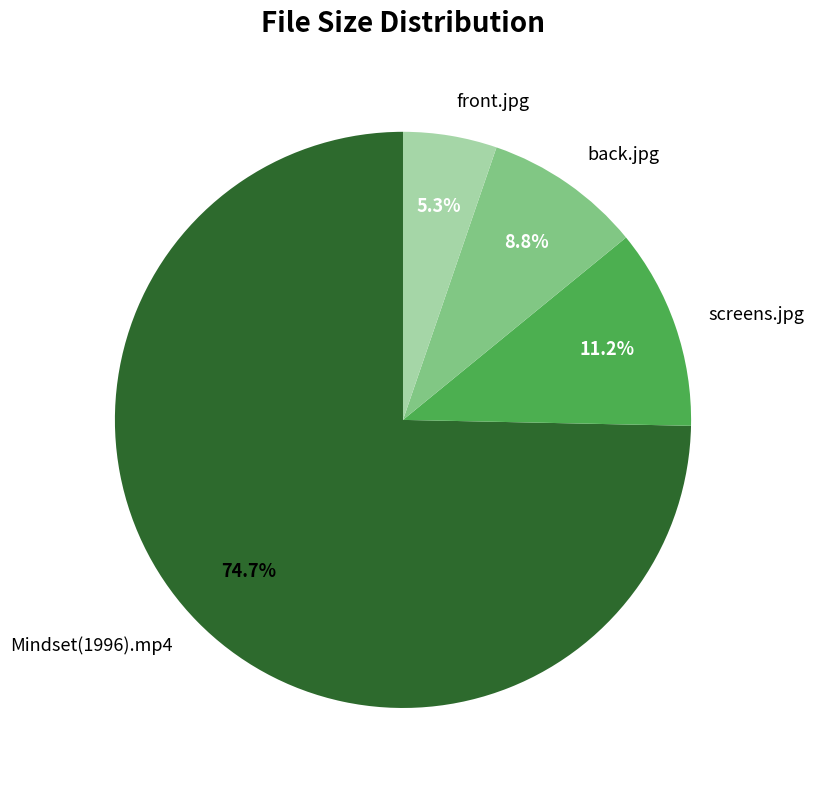

Between back.jpg and front.jpg, which is larger?

back.jpg